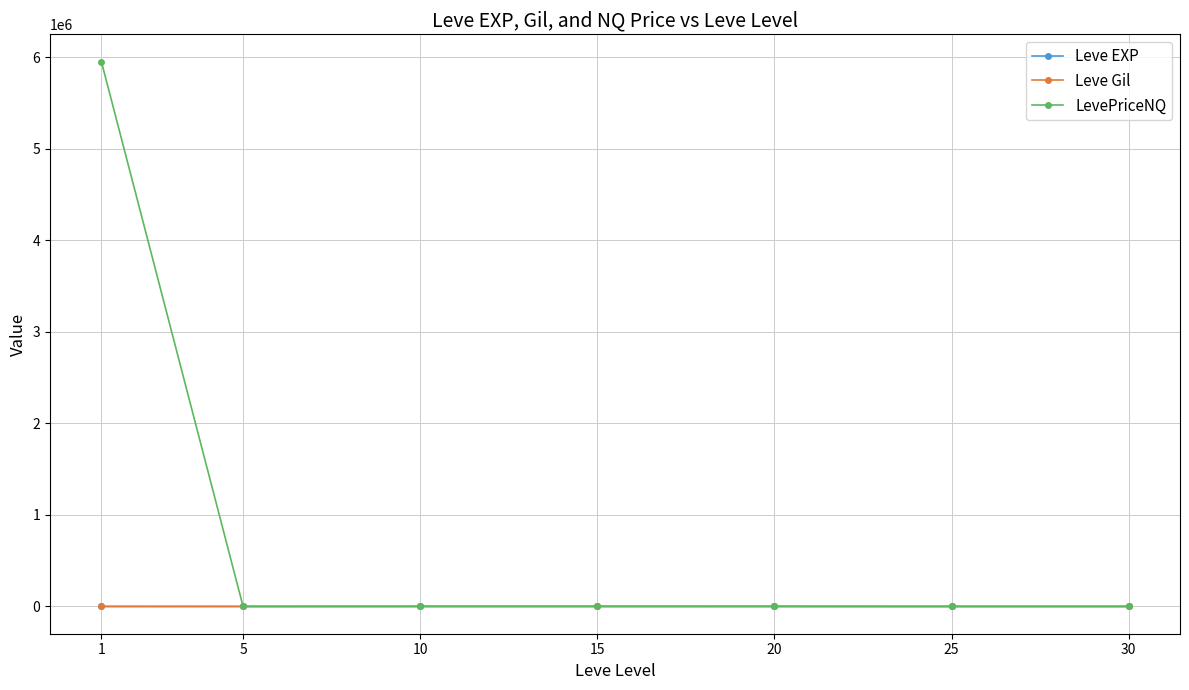

What is the difference between the highest and lowest values at 5?

528.8